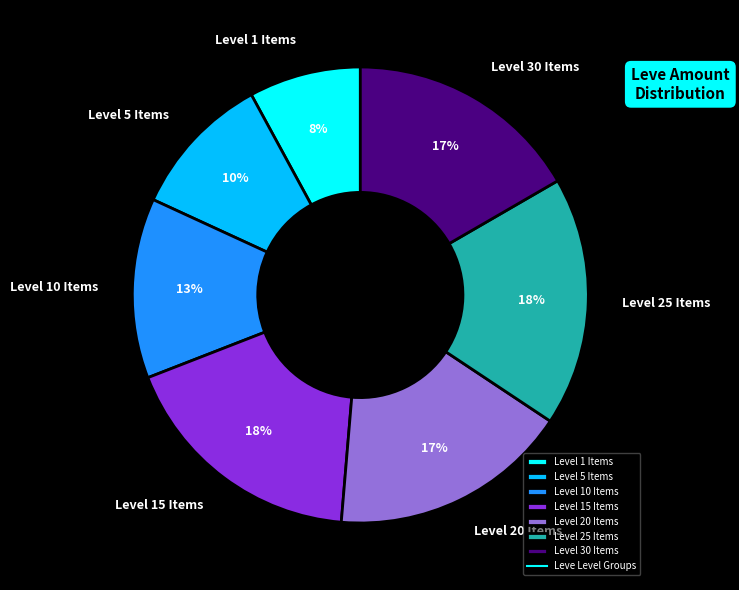

How many slices are in this pie chart?

7